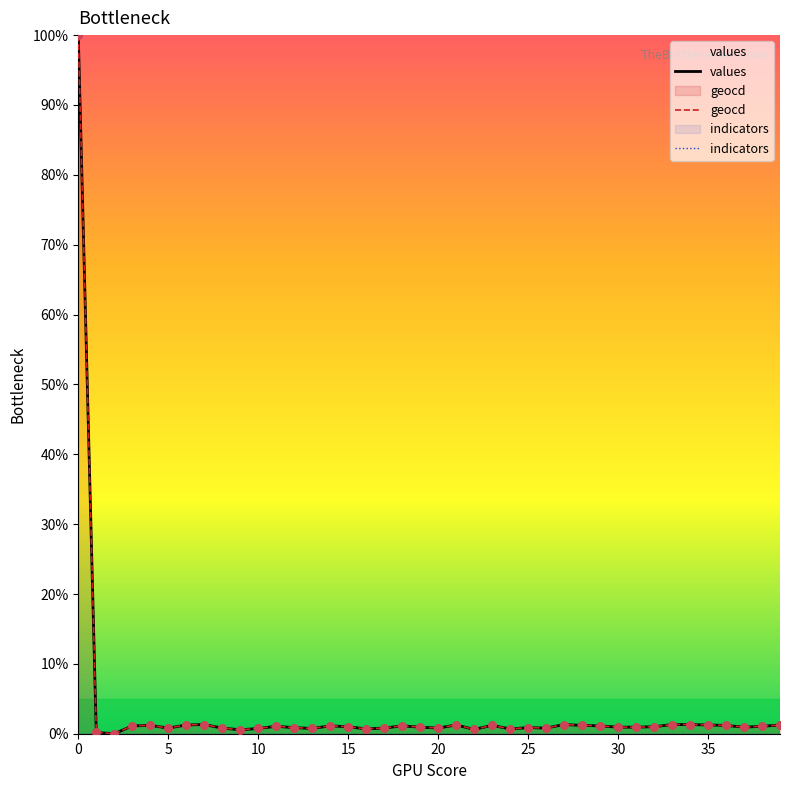

Which series has the largest total across all categories?

geocd